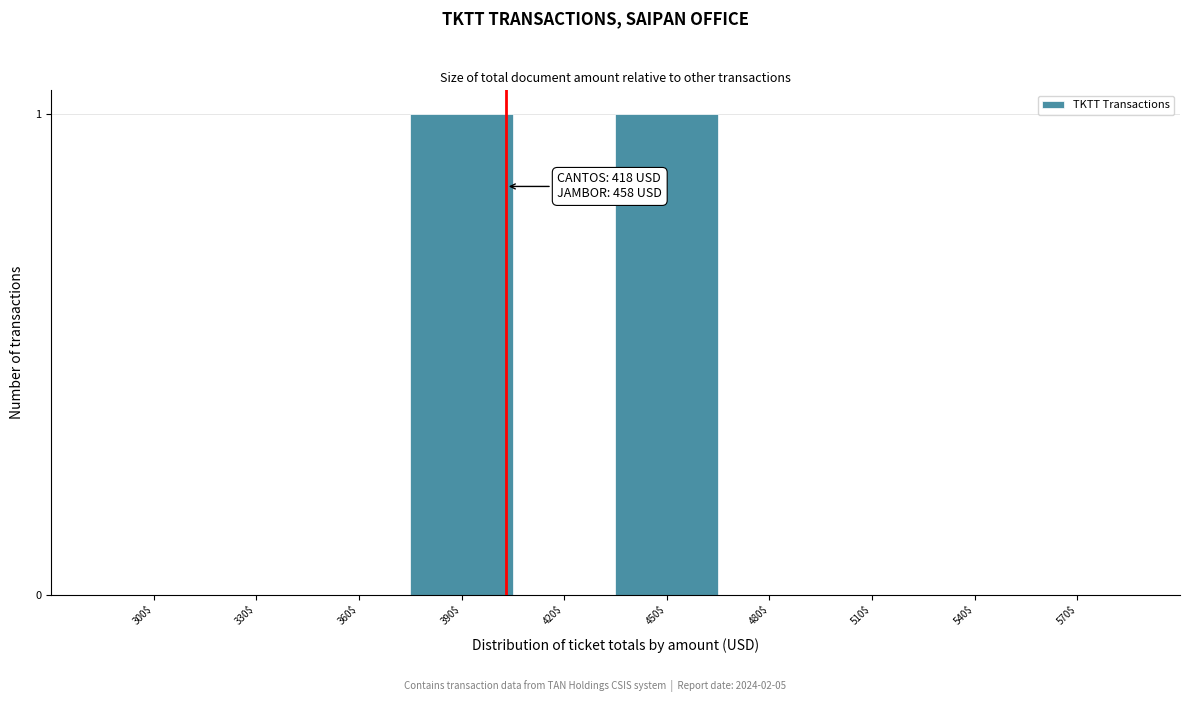

The chart shows a value of 1 at 390$. True or false?

True